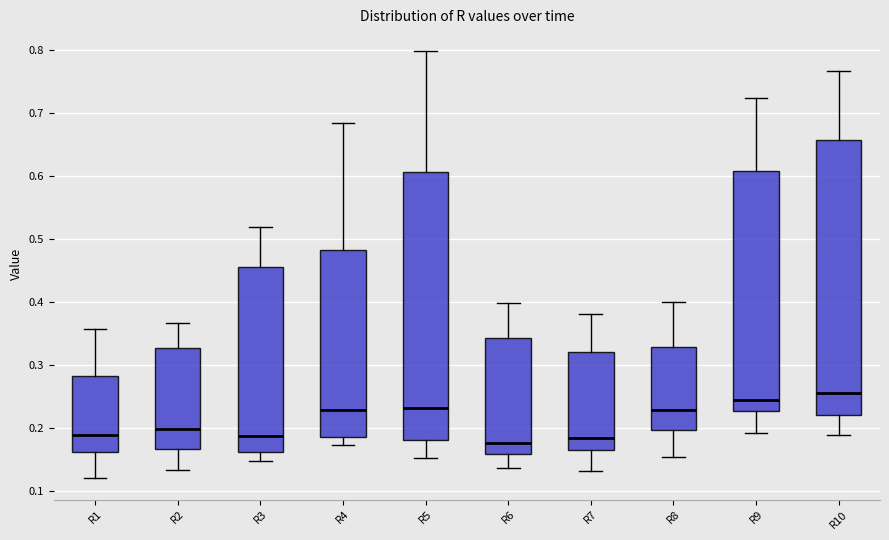

Where does the lower whisker of the box for R2 end on the y-axis? The values are not printed on the chart, so give them approximately, as read against the axis.

0.13